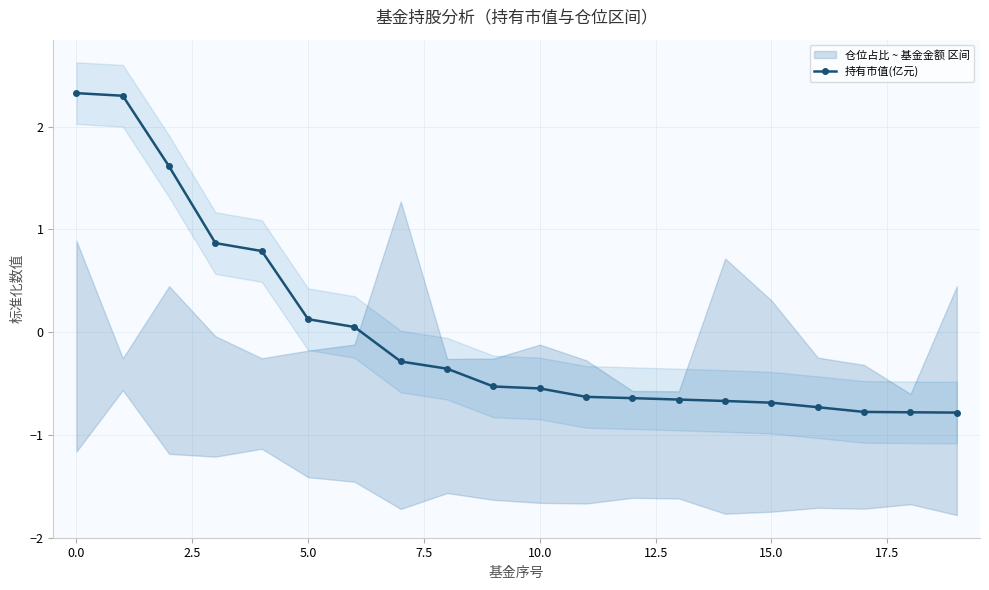

What is the difference between the second highest and second lowest values?

3.1